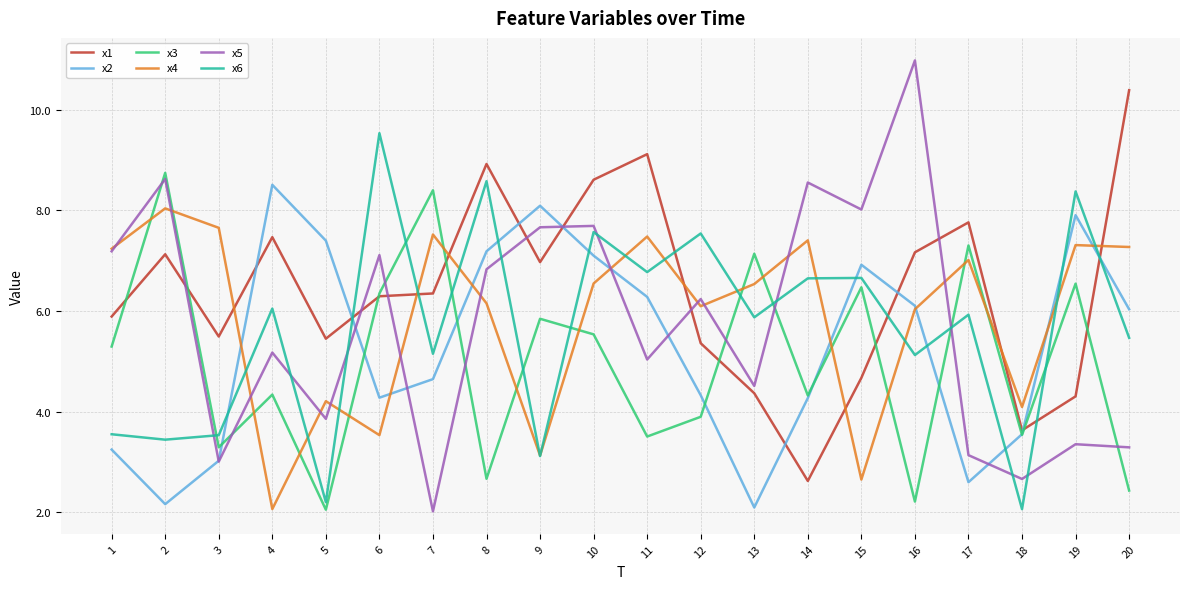

Between which two adjacent categories do x3 and x6 first intersect?

2 and 3